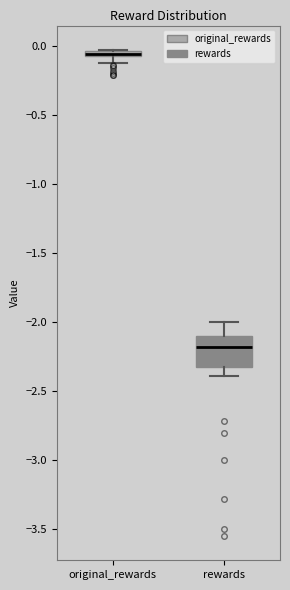

Where is the upper edge of the box for original_rewards on the y-axis? The values are not printed on the chart, so give them approximately, as read against the axis.

-0.05